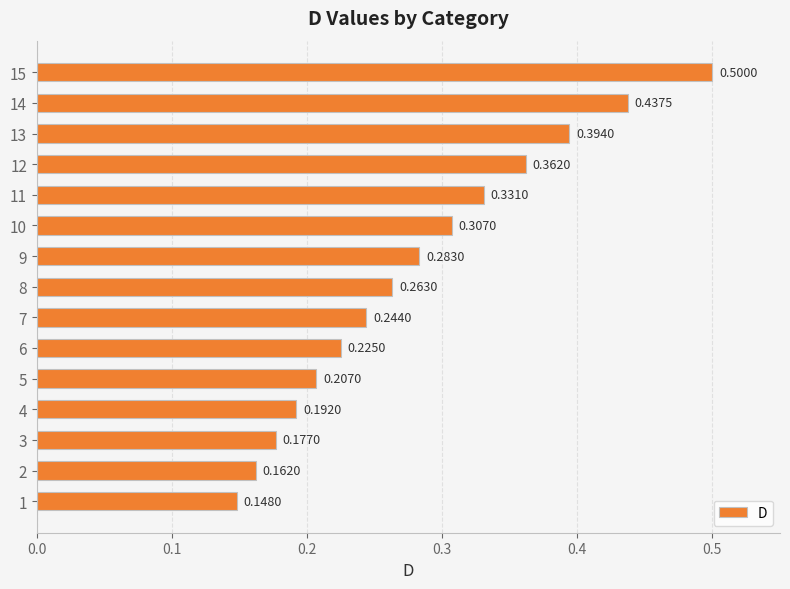

Rank the categories by value from lowest to highest.

1, 2, 3, 4, 5, 6, 7, 8, 9, 10, 11, 12, 13, 14, 15